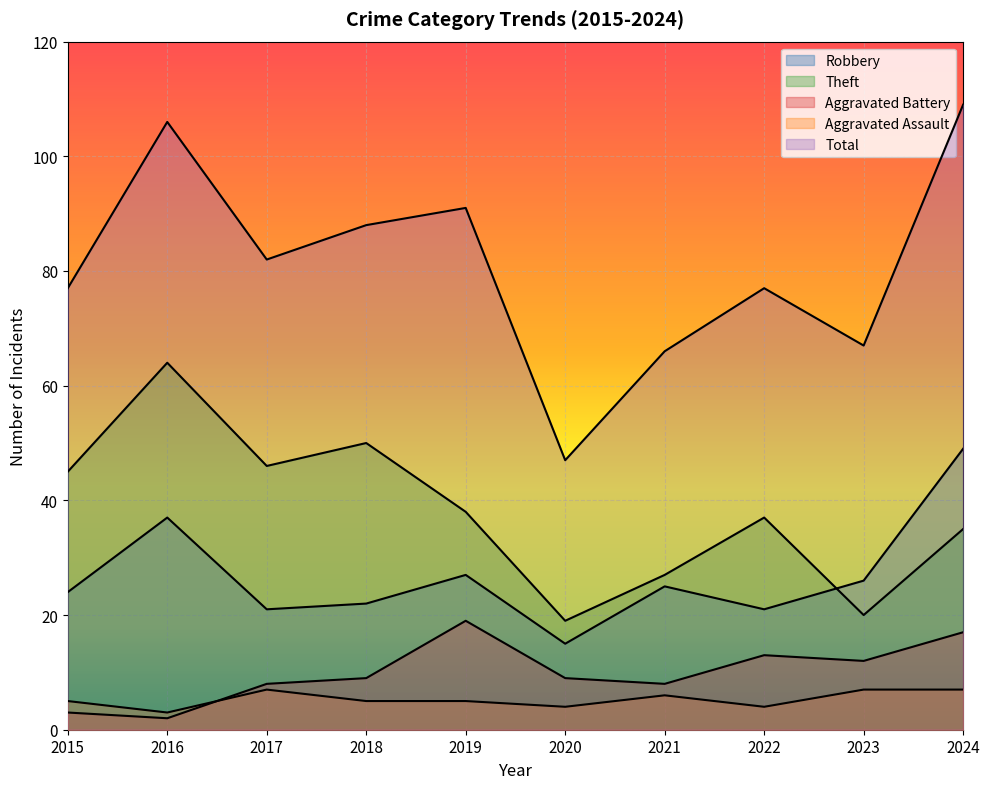

List the labels in order of Aggravated Assault value, largest first.

2017, 2023, 2024, 2021, 2015, 2018, 2019, 2020, 2022, 2016